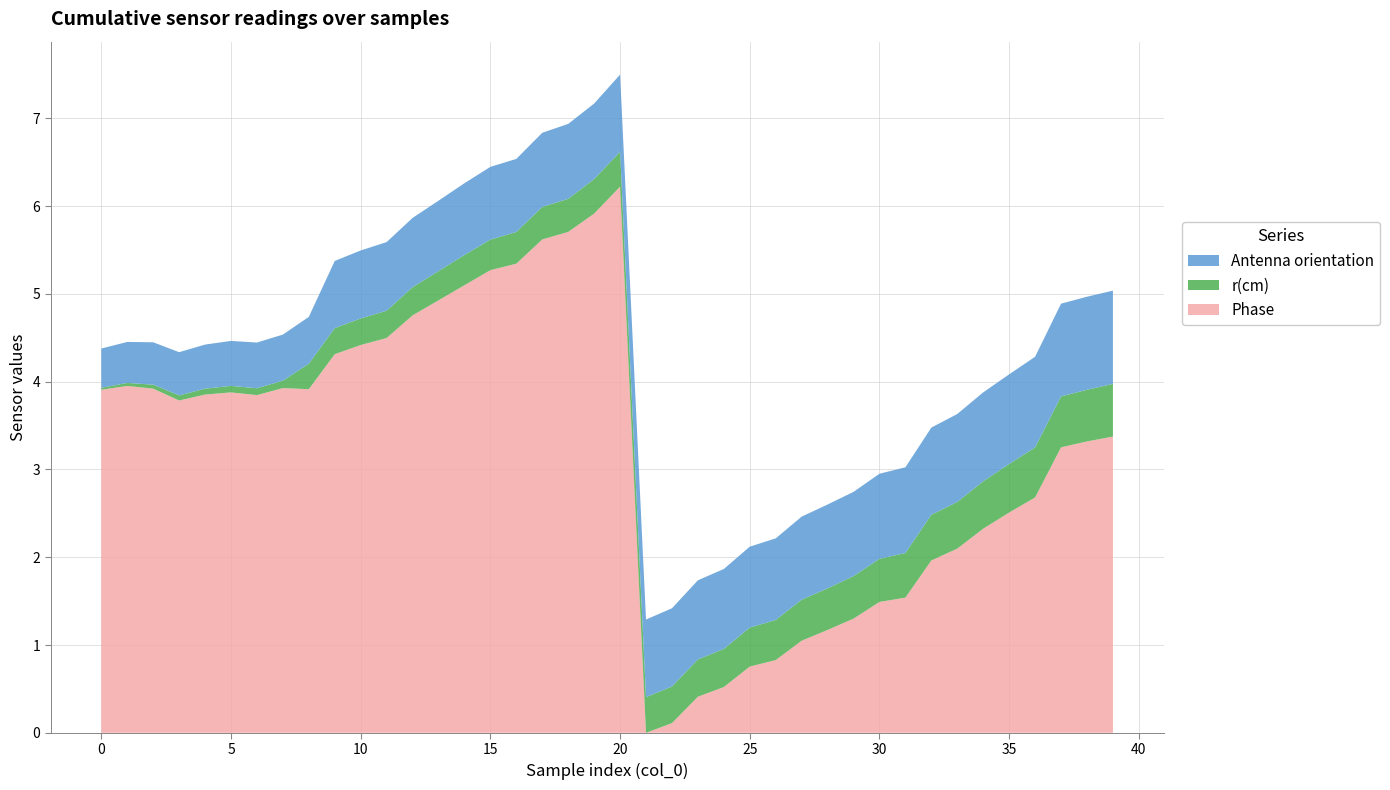

Reading left to right, what are all the values shown in this chart?

Phase: 0=3.9	1=4.0	2=3.9	3=3.8	4=3.9	5=3.9	6=3.8	7=3.9	8=3.9	9=4.3	10=4.4	11=4.5	12=4.8	13=4.9	14=5.1	15=5.3	16=5.3	17=5.6	18=5.7	19=5.9	20=6.2	21=0.0	22=0.1	23=0.4	24=0.5	25=0.8	26=0.8	27=1.0	28=1.2	29=1.3	30=1.5	31=1.5	32=2.0	33=2.1	34=2.3	35=2.5	36=2.7	37=3.3	38=3.3	39=3.4
r(cm): 0=0.0	1=0.0	2=0.0	3=0.1	4=0.1	5=0.1	6=0.1	7=0.1	8=0.3	9=0.3	10=0.3	11=0.3	12=0.3	13=0.3	14=0.3	15=0.3	16=0.4	17=0.4	18=0.4	19=0.4	20=0.4	21=0.4	22=0.4	23=0.4	24=0.4	25=0.4	26=0.5	27=0.5	28=0.5	29=0.5	30=0.5	31=0.5	32=0.5	33=0.5	34=0.5	35=0.6	36=0.6	37=0.6	38=0.6	39=0.6
Antenna orientation: 0=0.4	1=0.5	2=0.5	3=0.5	4=0.5	5=0.5	6=0.5	7=0.5	8=0.5	9=0.8	10=0.8	11=0.8	12=0.8	13=0.8	14=0.8	15=0.8	16=0.8	17=0.8	18=0.9	19=0.9	20=0.9	21=0.9	22=0.9	23=0.9	24=0.9	25=0.9	26=0.9	27=0.9	28=1.0	29=1.0	30=1.0	31=1.0	32=1.0	33=1.0	34=1.0	35=1.0	36=1.0	37=1.1	38=1.1	39=1.1